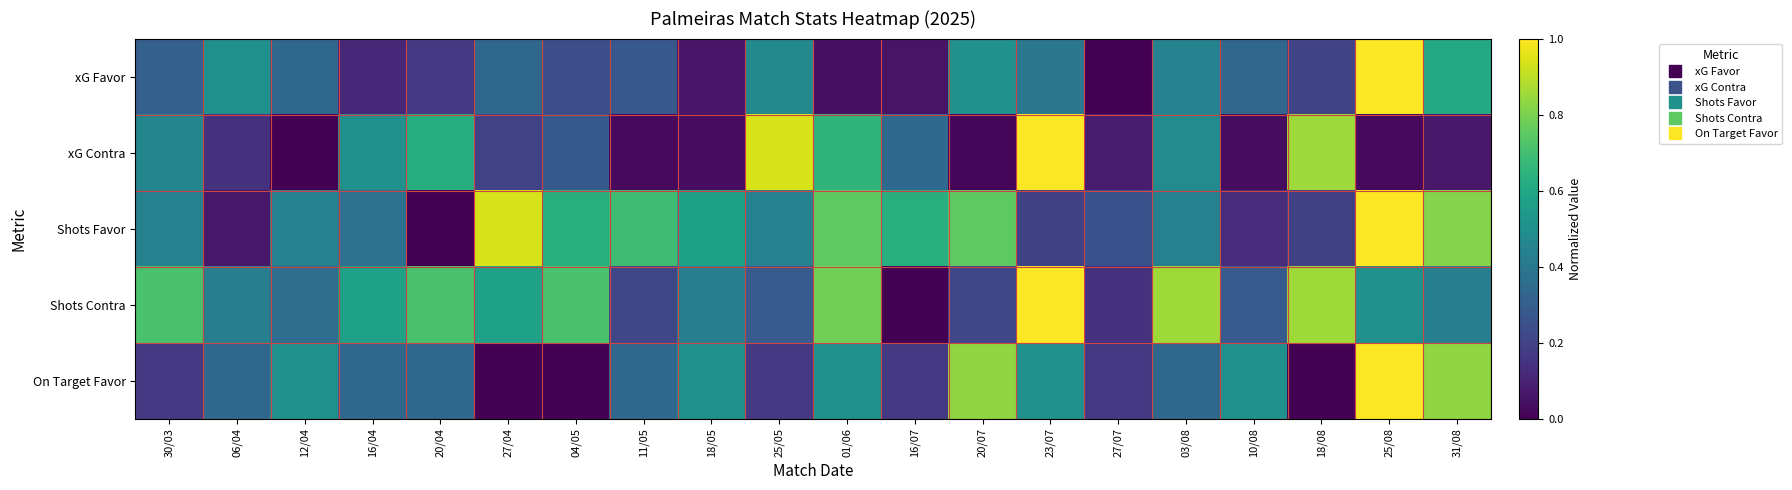

Between 06/04 and 20/04, which series saw the biggest shift?

xG Contra